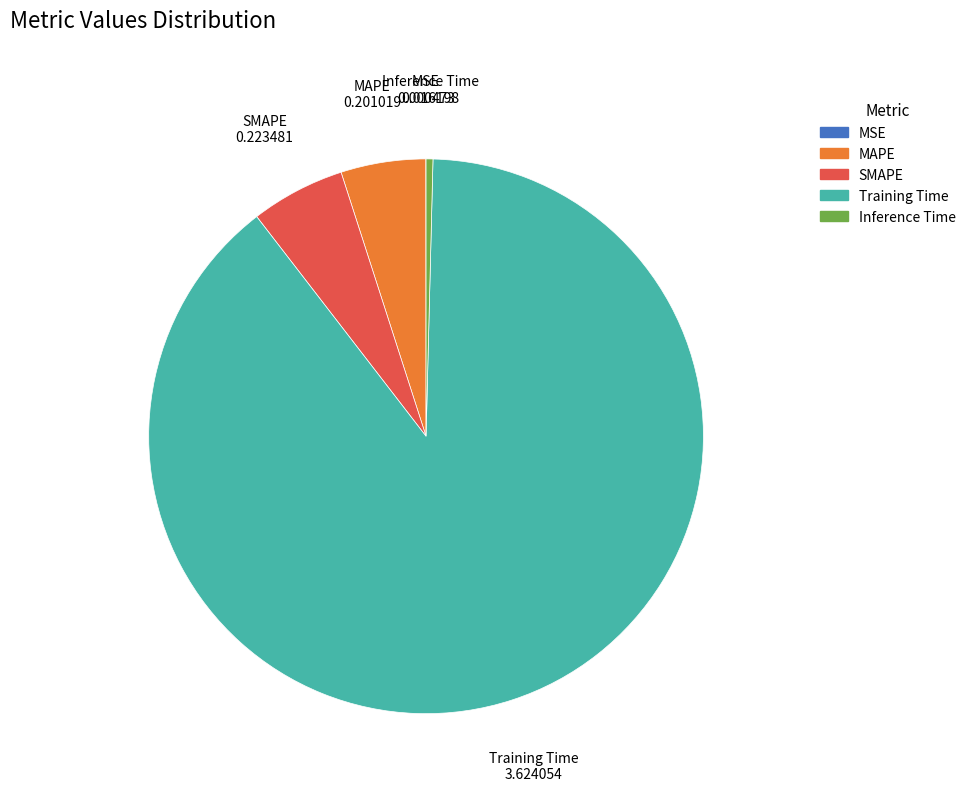

What is the majority slice?

Training Time